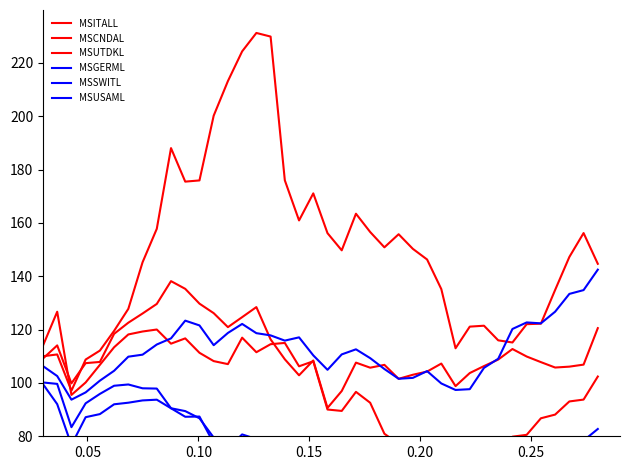

Which has a higher value, 0.05 or 0.15?

0.05